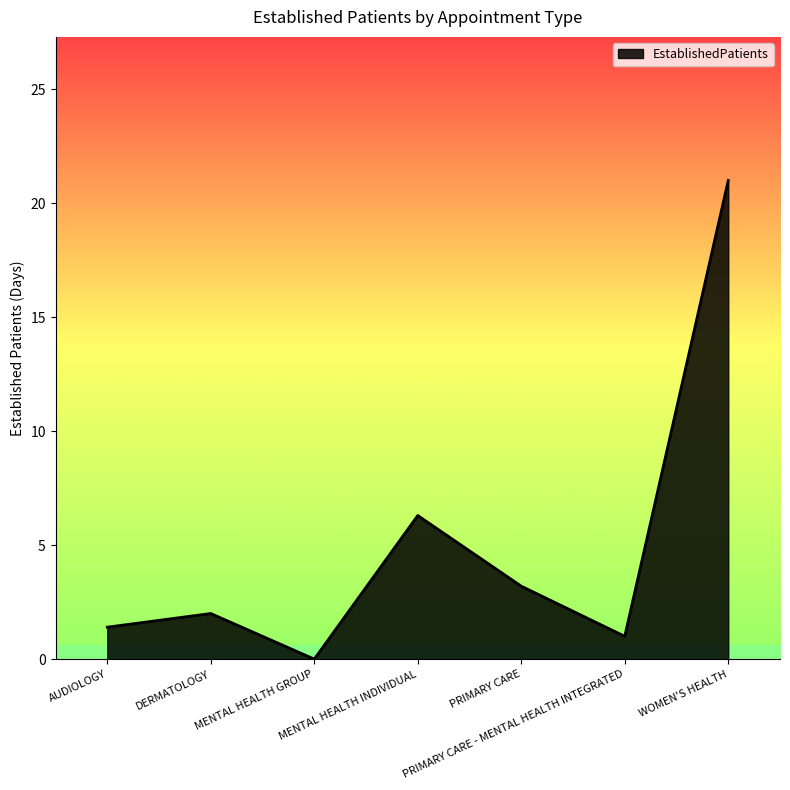

What is the average value?

5.0